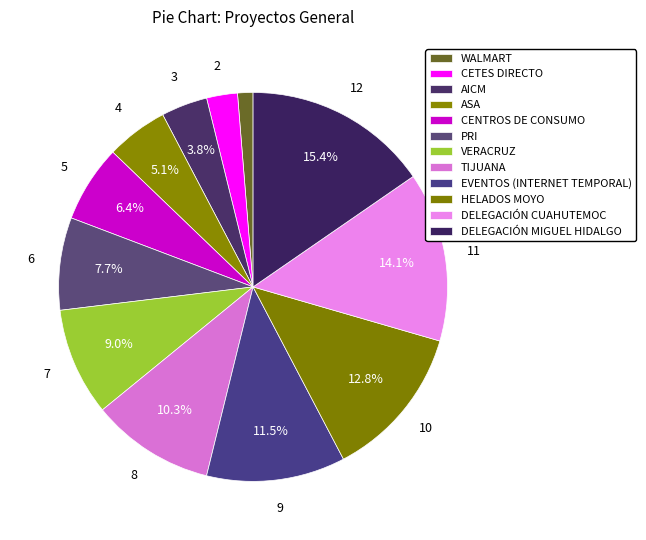

How many segments does this pie chart have?

12